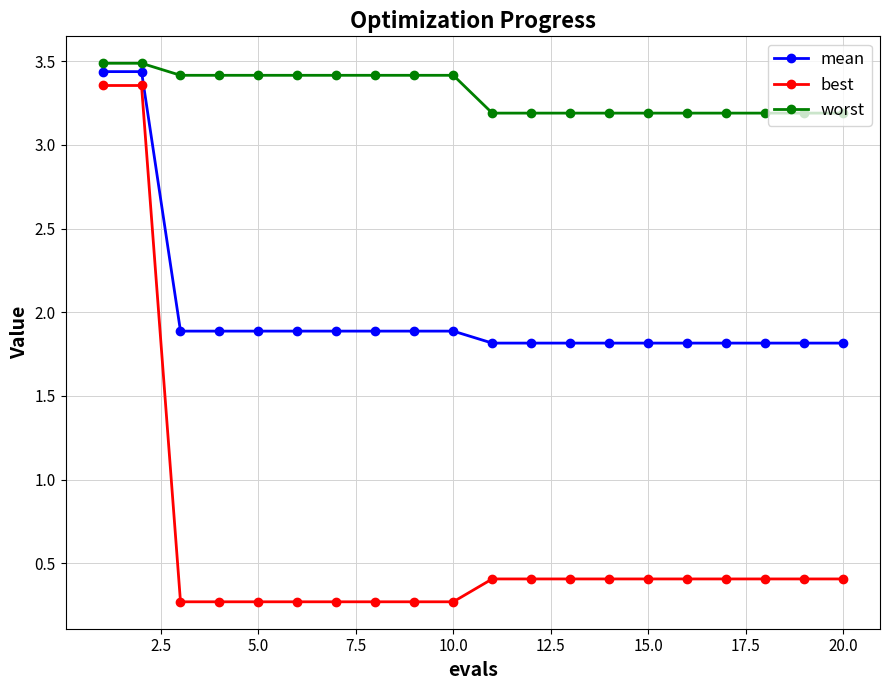

What are all the series names shown in the legend?

mean, best, worst